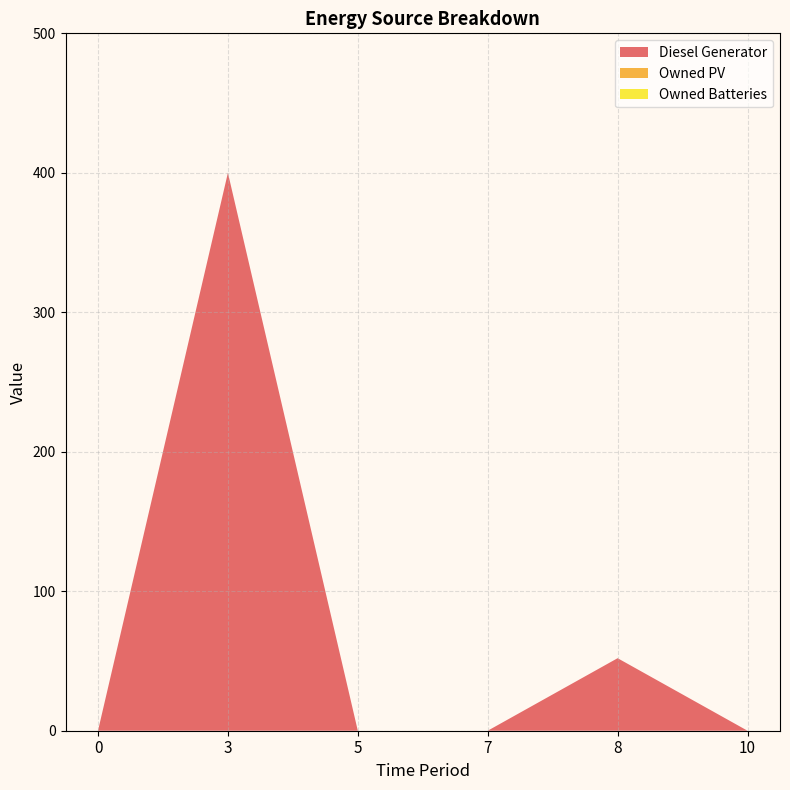

Reading left to right, transcribe all the data shown in this chart.

Diesel Generator: 0	400	0	0	52	0
Owned PV: 0	0	0	0	0	0
Owned Batteries: 0	0	0	0	0	0